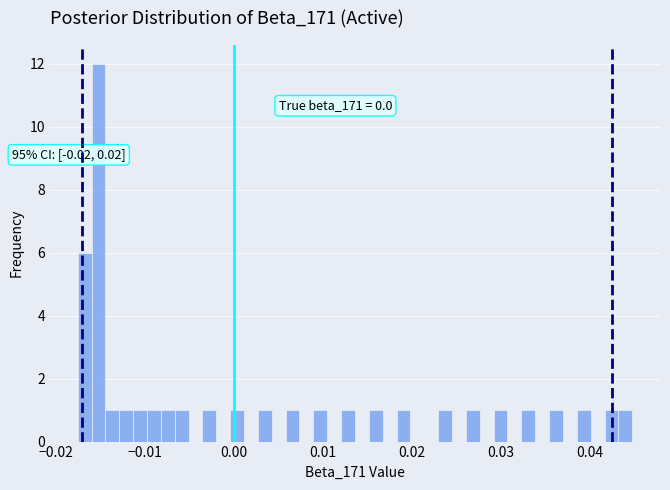

Around what value on the x-axis is the tallest bar? Give the approximate position of its centre, as read against the axis.

-0.015